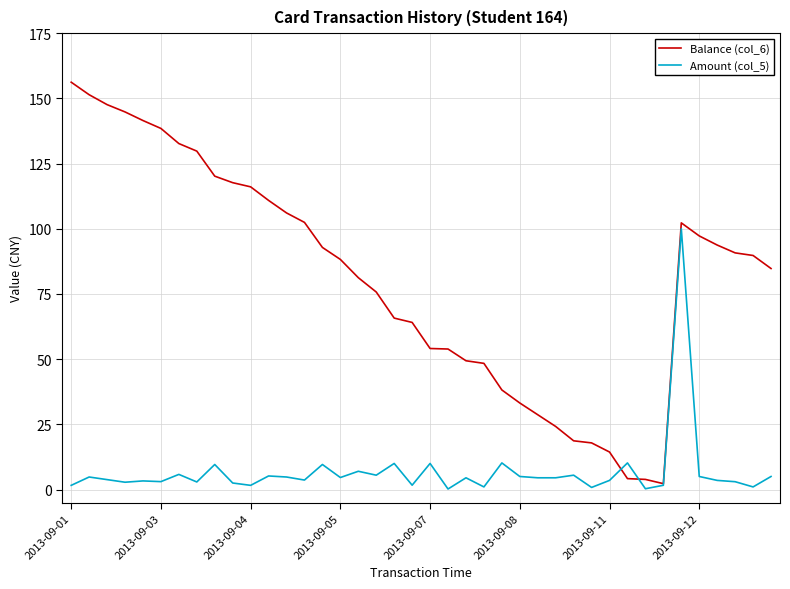

Rank the series by their maximum value, from highest to lowest.

Balance (col_6), Amount (col_5)